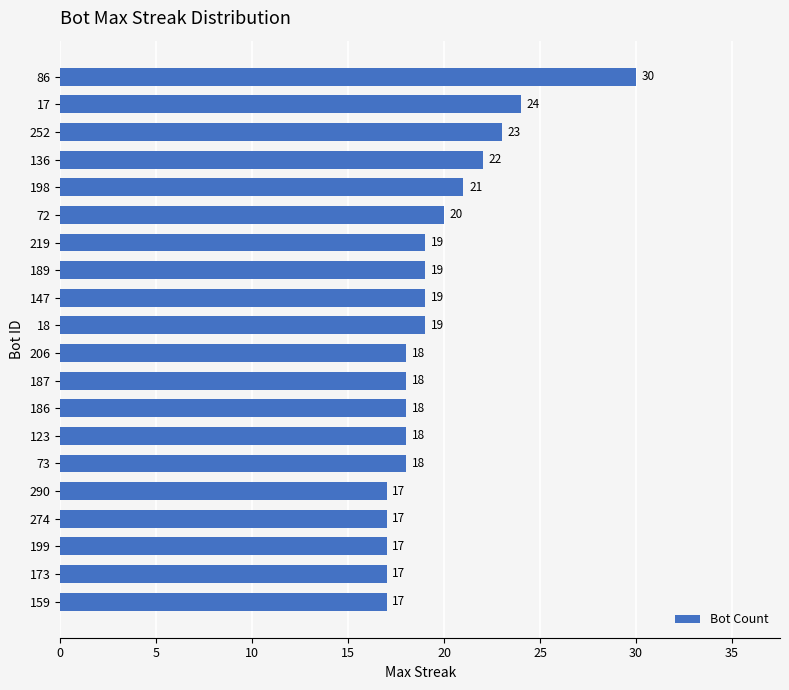

What is the label of the 9th bar from the top?

147